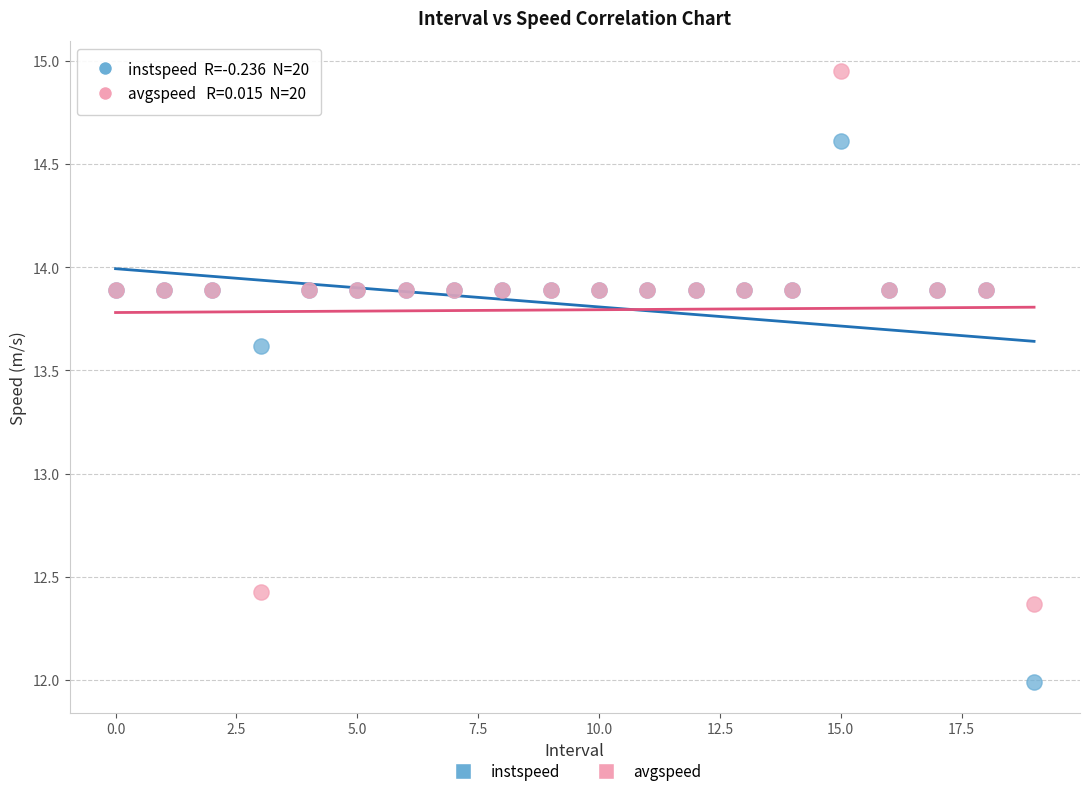

What are all the series names shown in the legend?

instspeed, avgspeed